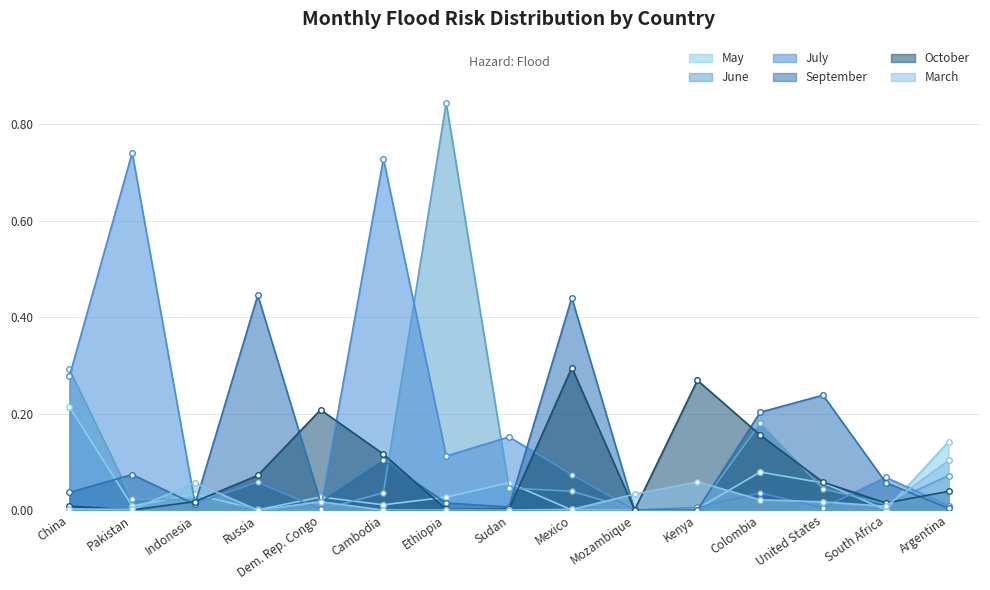

What is the spread (max minus min) of values at Mexico?

0.4